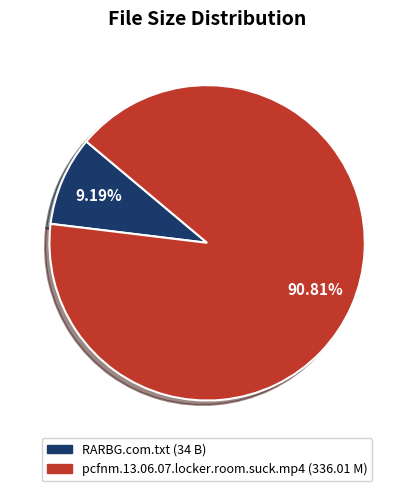

Count the number of slices in the pie.

2